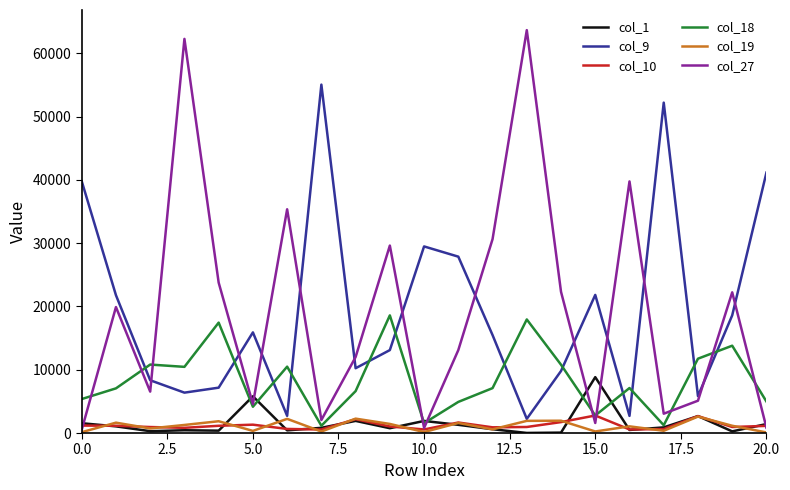

What is the difference between the maximum and second lowest values in the col_10 series?

2207